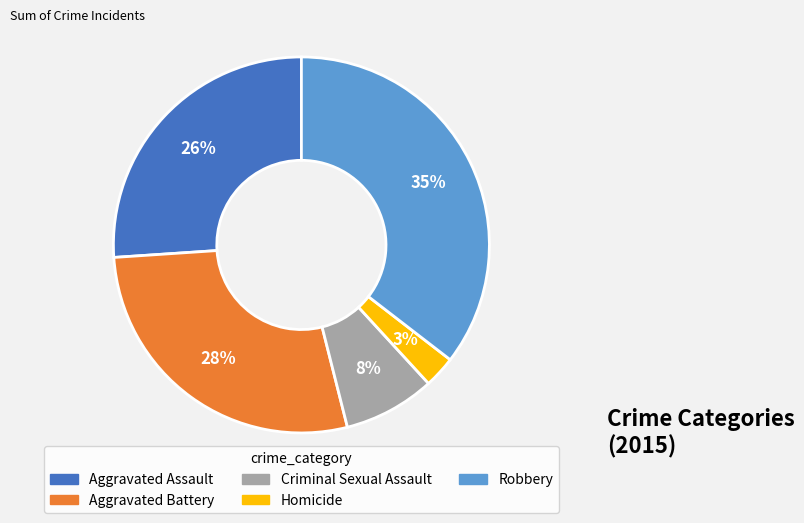

To the nearest percent, what is the combined percentage of Homicide and Aggravated Battery?

31%